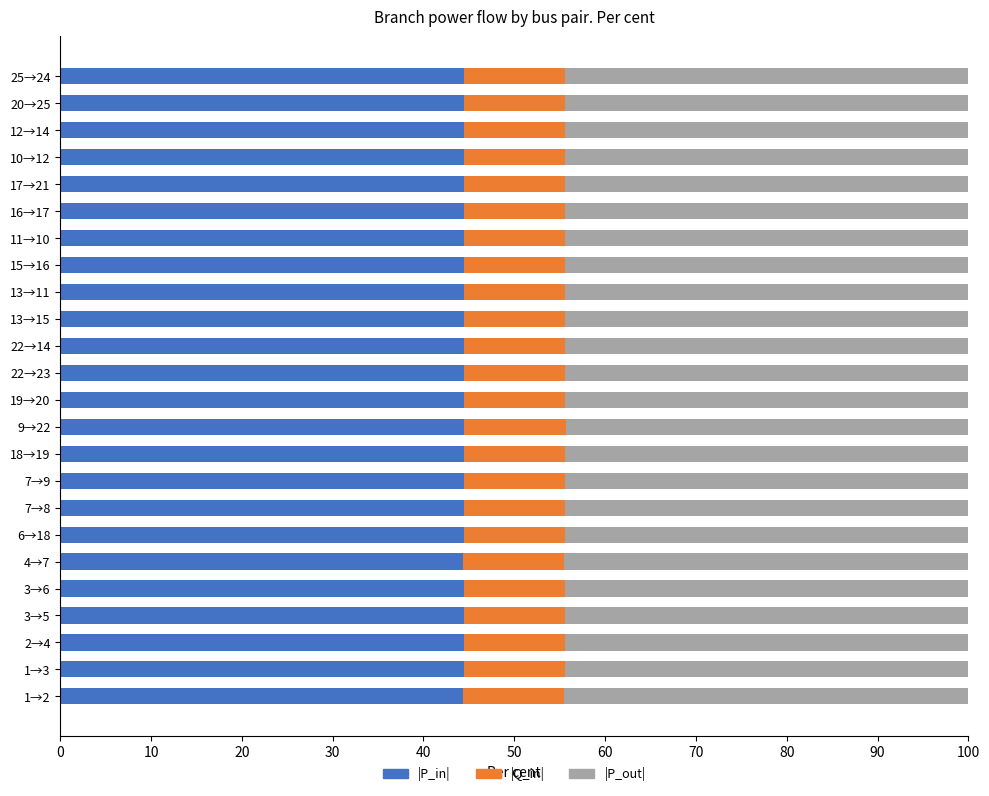

What is the total value across all series at 6→18?

100.0